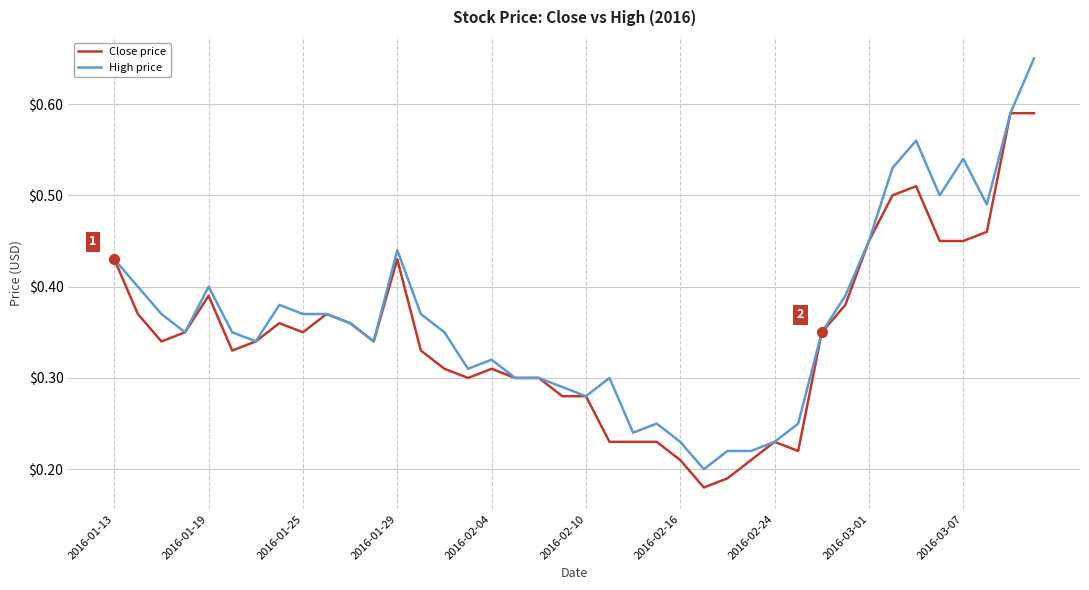

Which series has the largest range (max minus min)?

High price